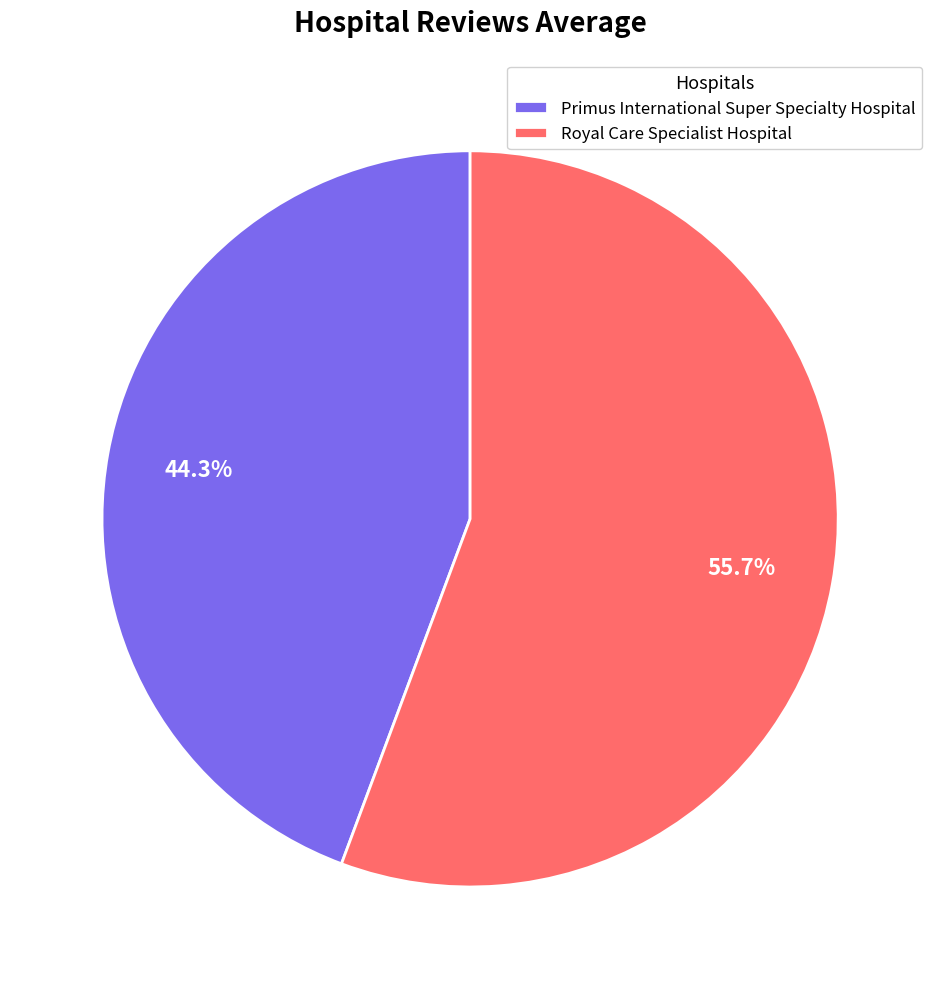

What portion of the pie excludes Royal Care Specialist Hospital?

44.3%